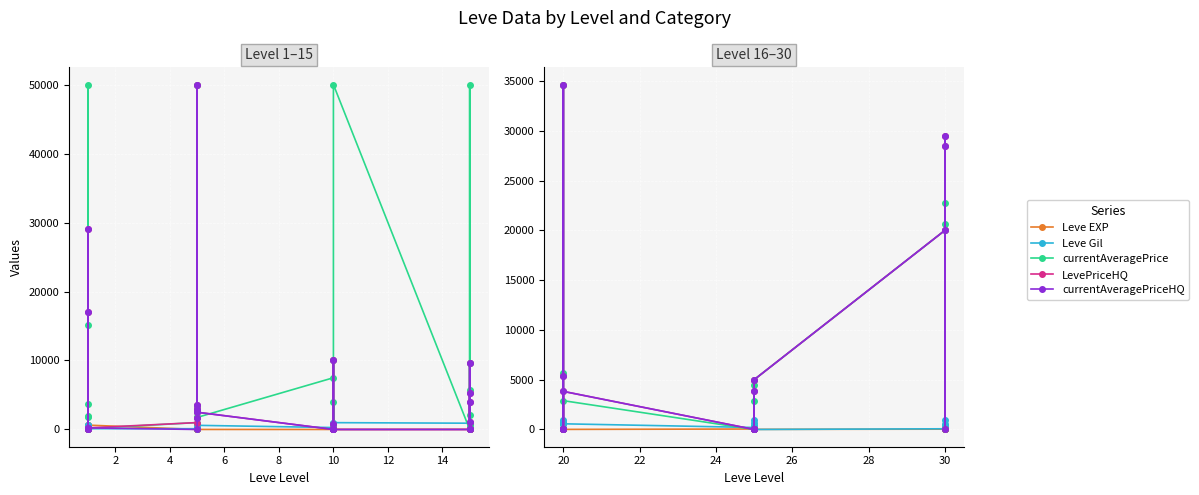

The value of Leve EXP at 20 is 41. True or false?

False